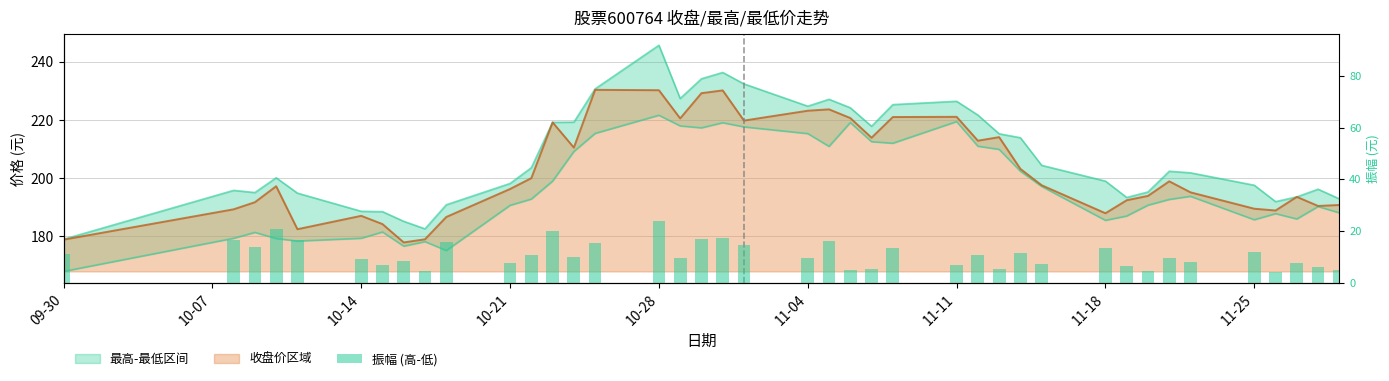

What is the difference between the maximum and second lowest values?

19.7